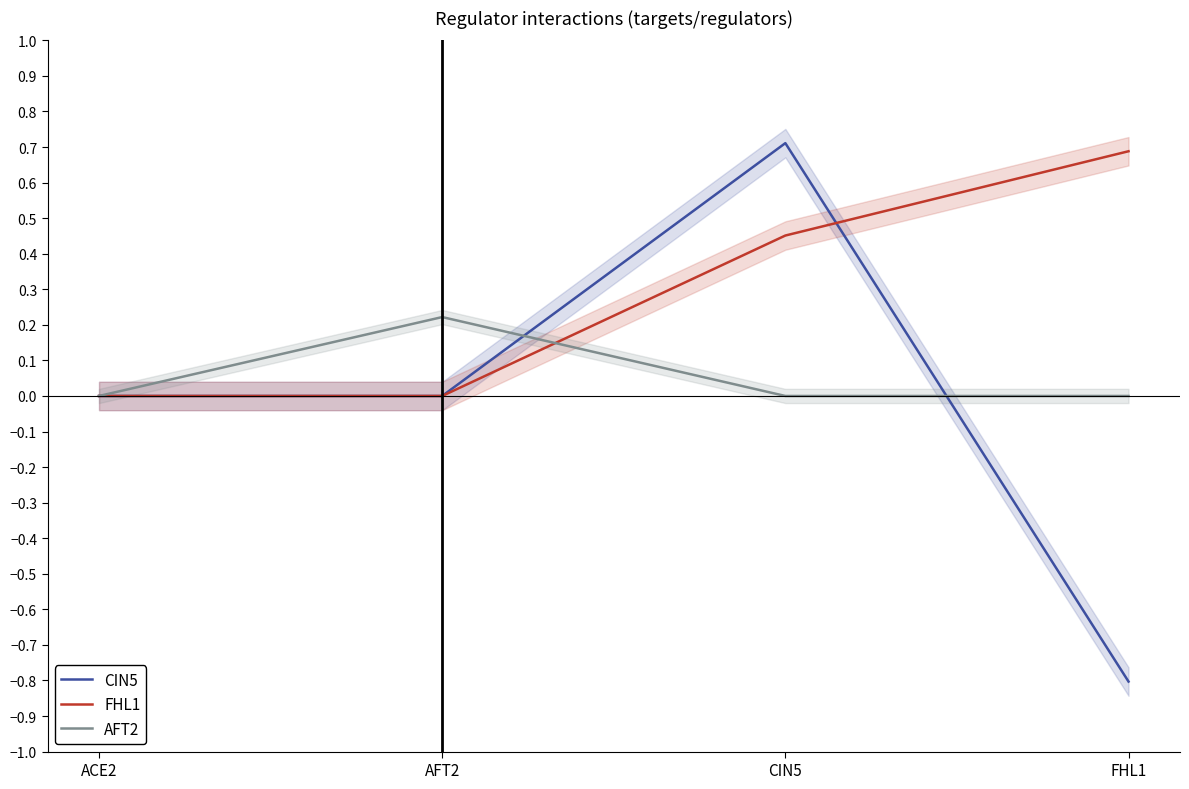

What is the sum of the FHL1 values at CIN5 and ACE2?

0.5